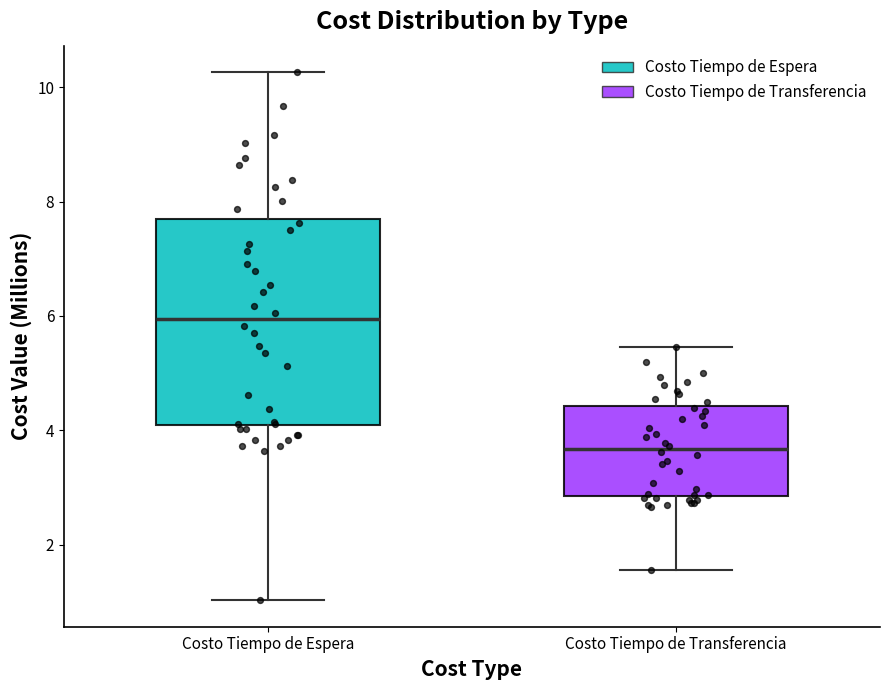

Reading left to right, transcribe this box plot: for each box, give where its median line is, the range the box spans, and where its two whiskers end, as read against the y-axis. The values are not printed on the chart, so give them approximately, as read against the axis.

Costo Tiempo de Espera: median 6.0, box 4.0 to 7.6, whiskers 1.0 to 10.2
Costo Tiempo de Transferencia: median 3.6, box 2.8 to 4.4, whiskers 1.6 to 5.4